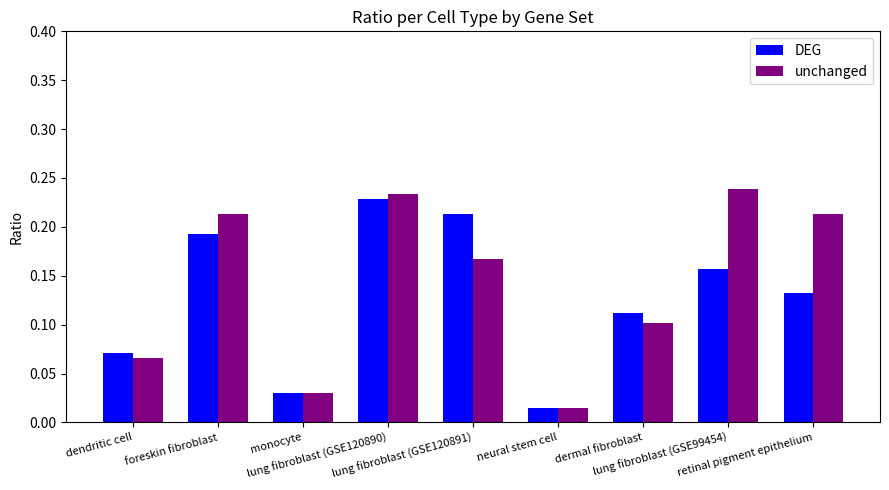

How many data points does each series have?

9